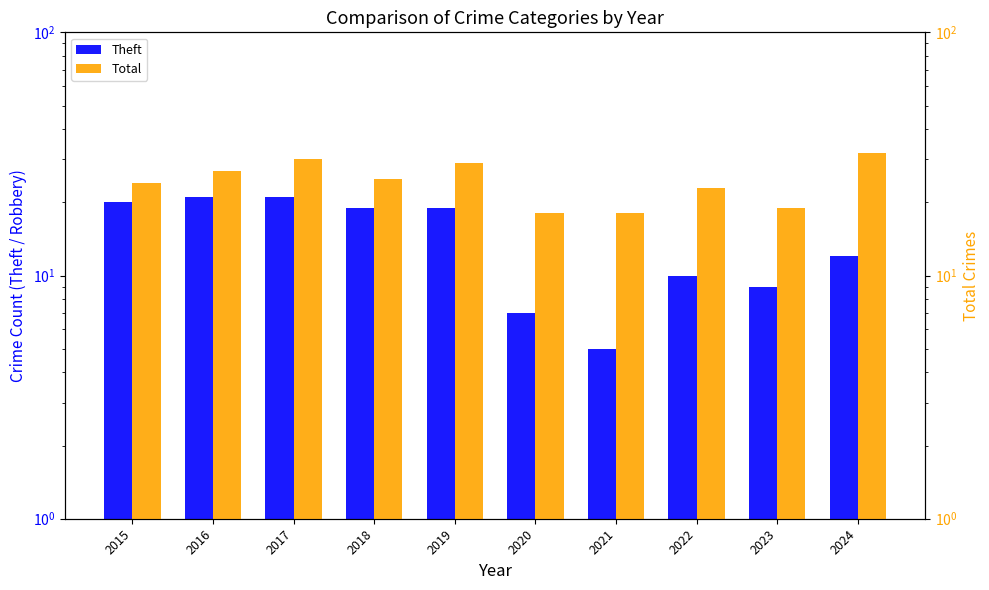

The Total series shows 36 at 2018. True or false?

False